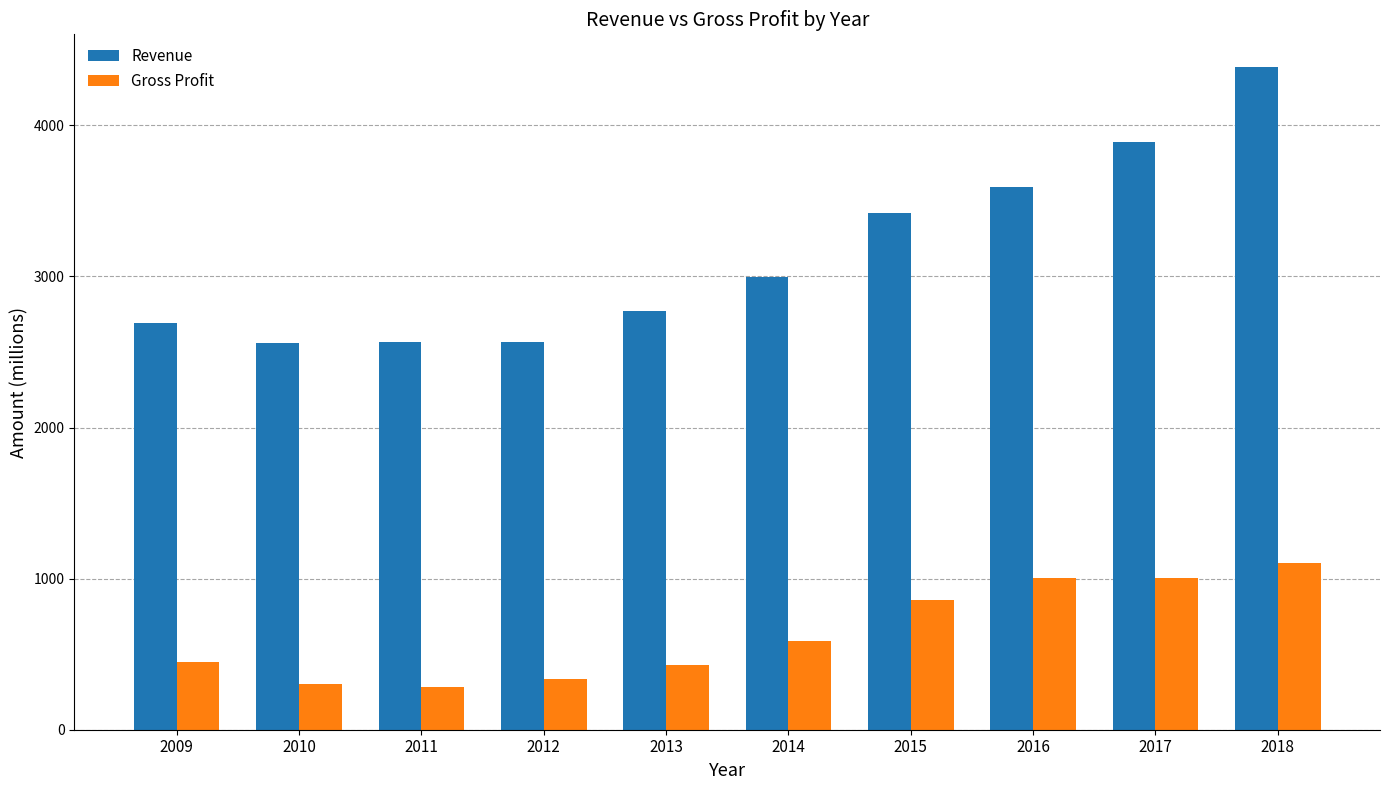

Which series has the widest spread of values?

Revenue